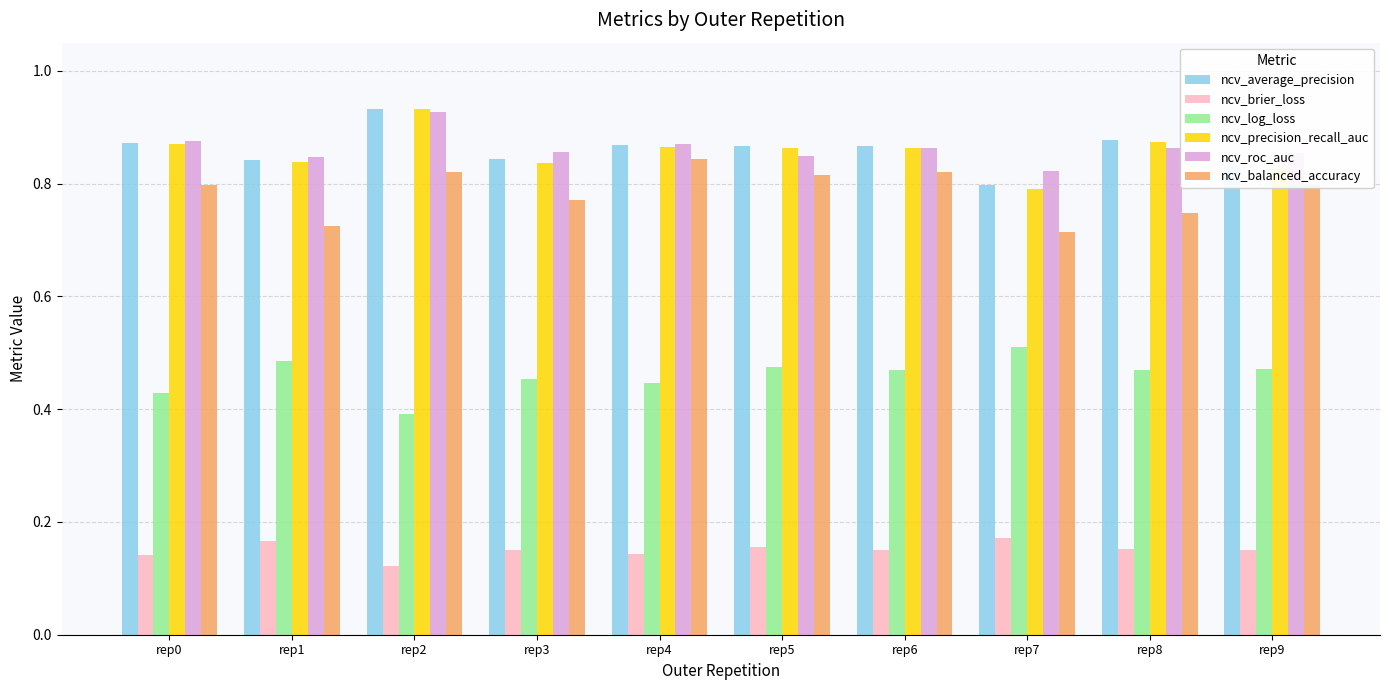

What is the total value across all series at rep5?

4.0